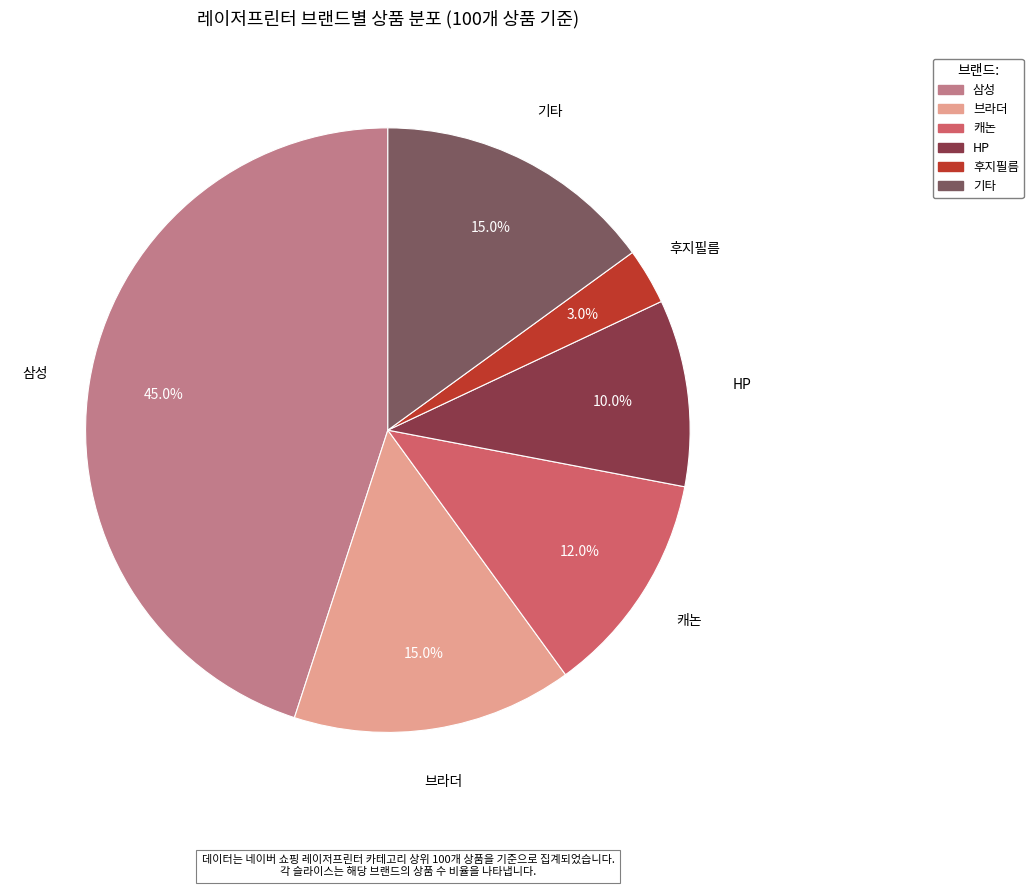

Is there any slice that represents more than half of the pie?

No